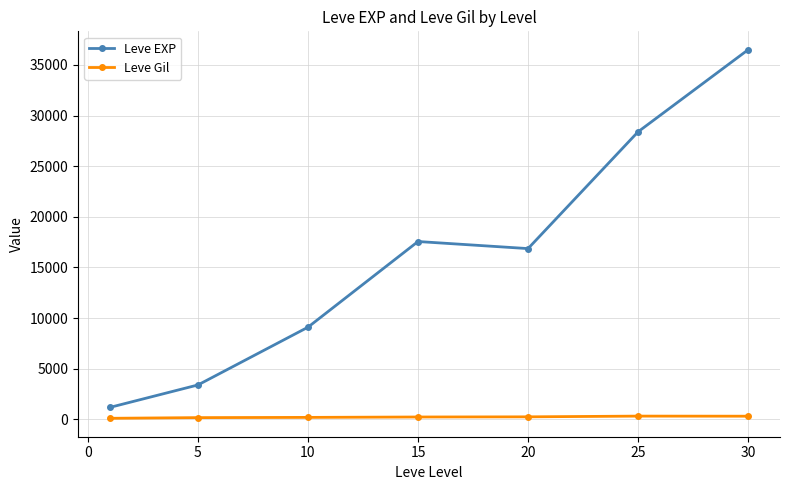

True or false: Leve EXP has more than 2 points higher than both neighbors.

False